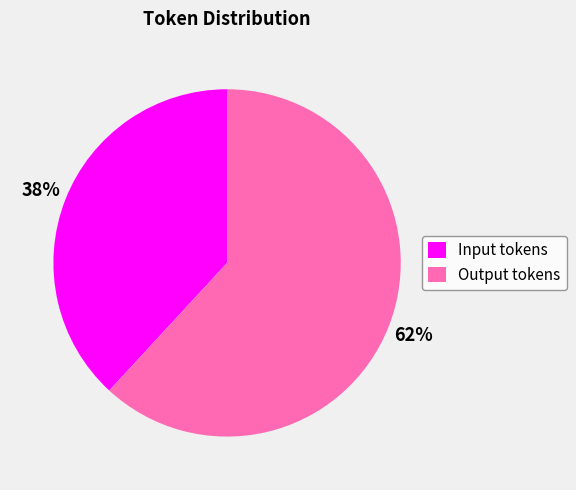

Is the sum of Output tokens and Input tokens greater than half?

Yes